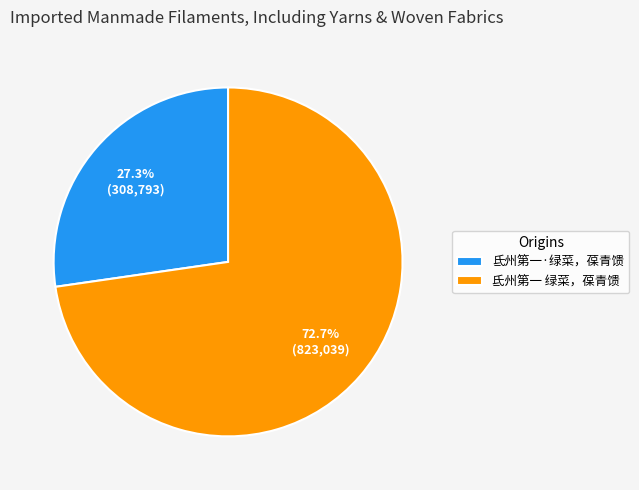

Between 氐州第一 绿菜，葆青馈 and 氐州第一·绿菜，葆青馈, which is larger?

氐州第一 绿菜，葆青馈